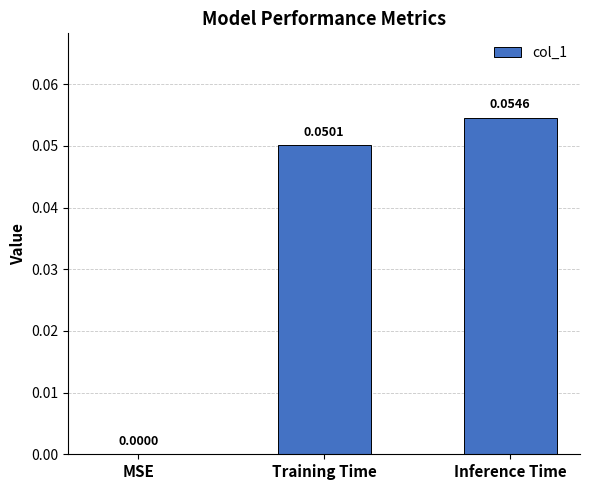

How many values are between 0 and 1?

3